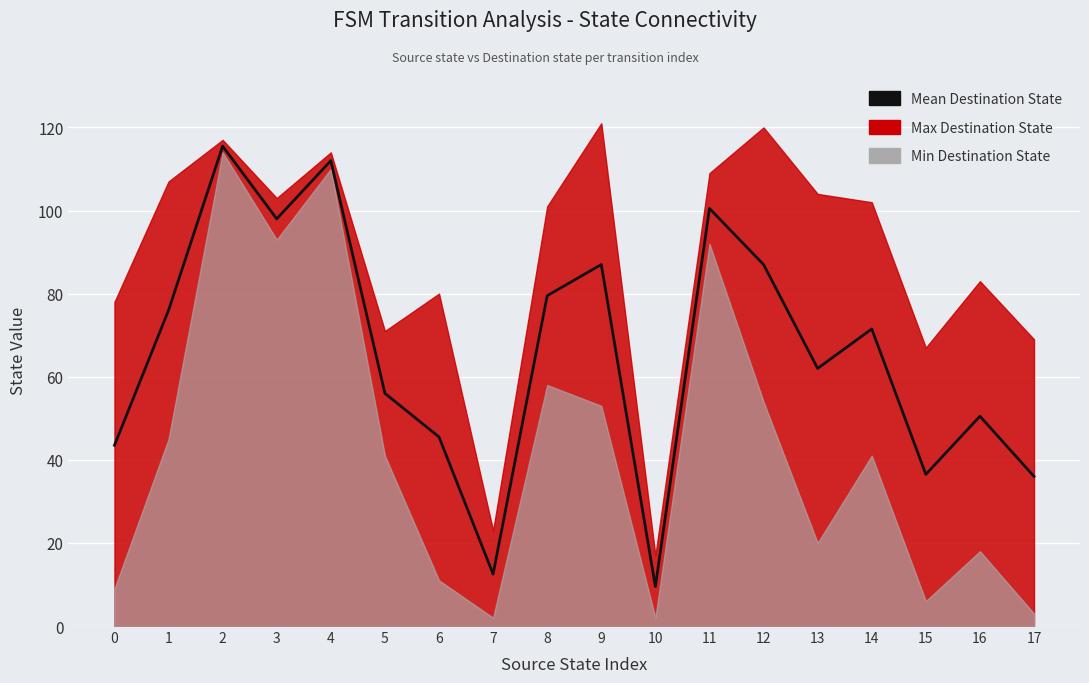

What is the value of the 5th point from the left?

112.0